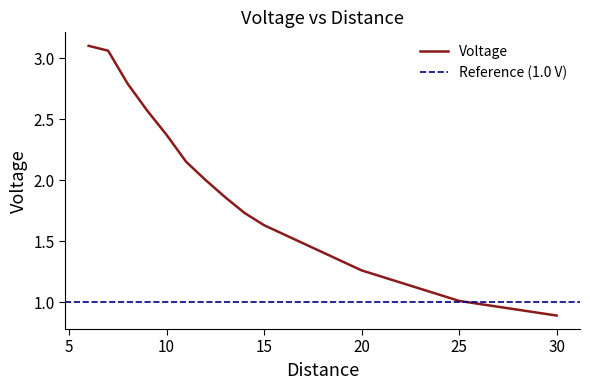

True or false: the data shows 1.0 at 6.

False